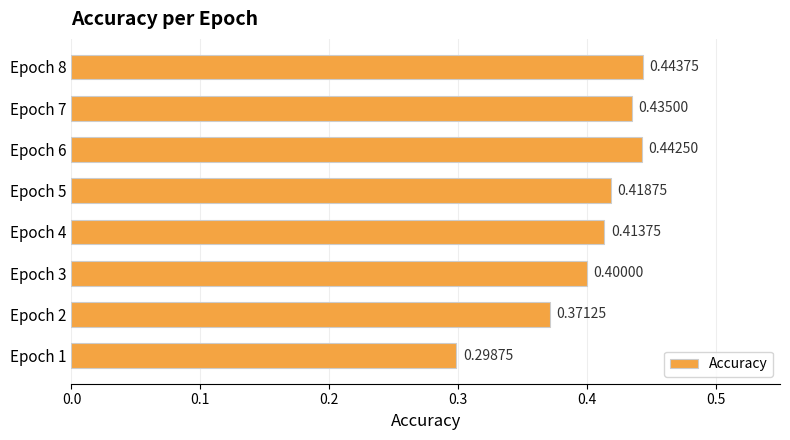

What is the sum of all values?

3.2